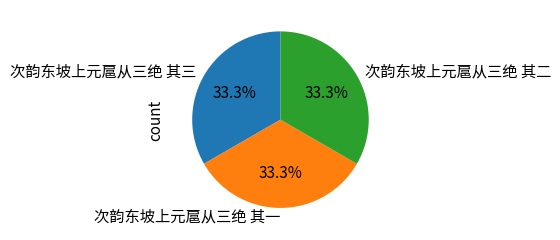

Is 次韵东坡上元扈从三绝 其一 the majority of the pie?

No